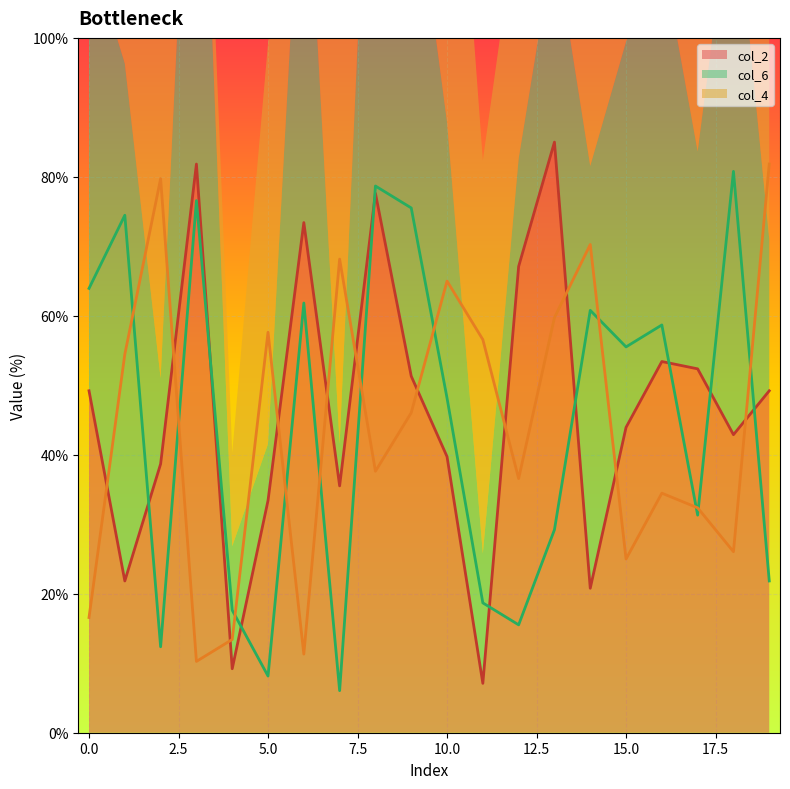

Which series has the largest total across all categories?

col_2